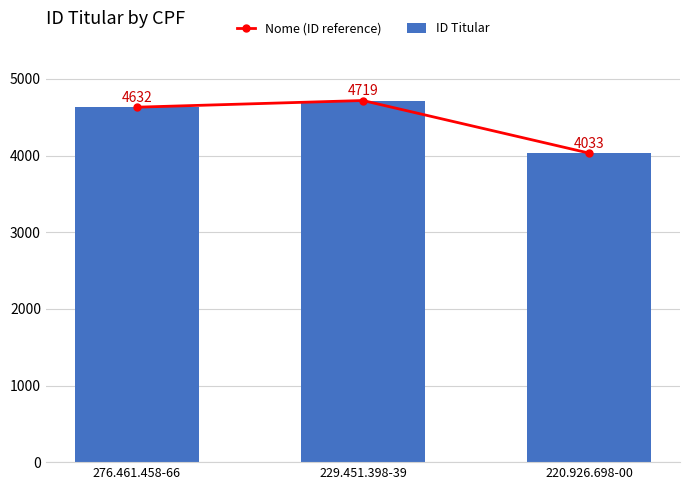

List the series in order of their peak value, highest first.

Nome (ID reference), ID Titular